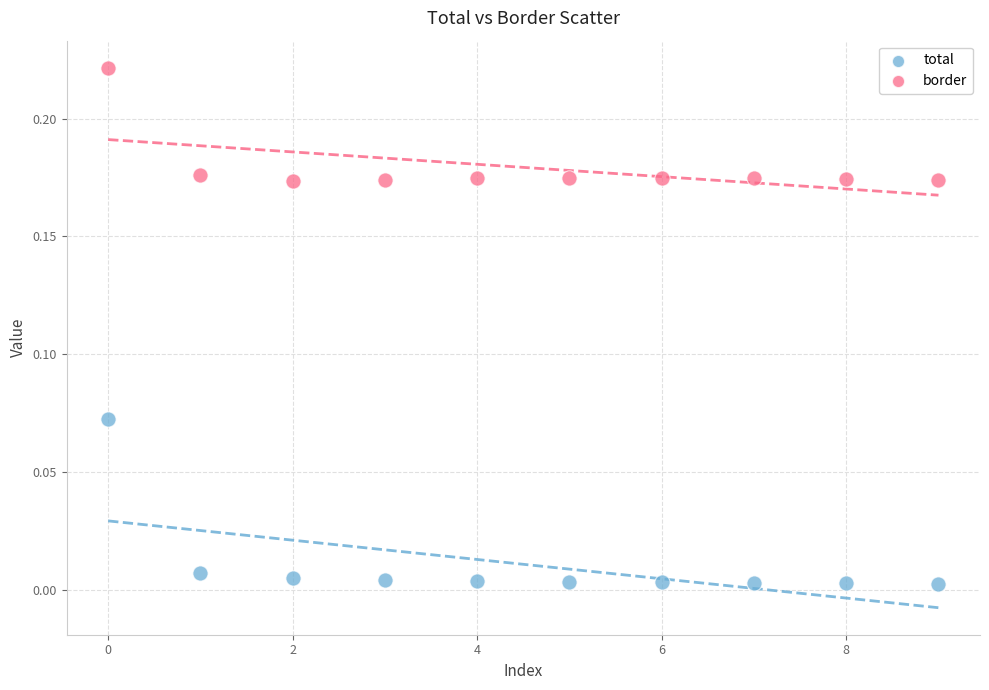

Which series contains the lowest Y value?

total